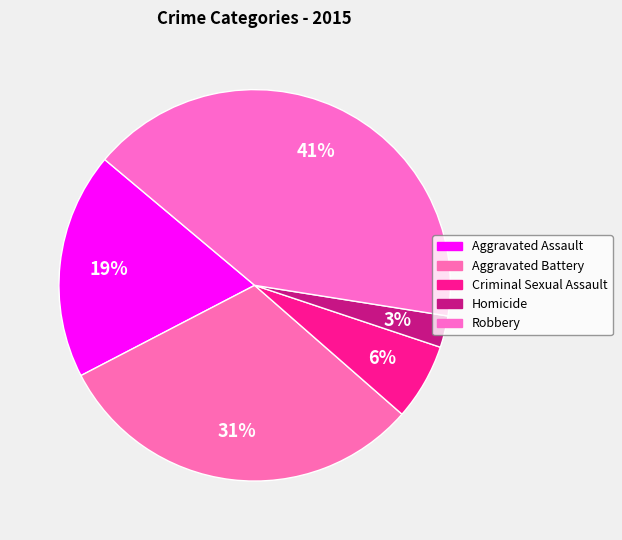

What is the smallest slice in the pie chart?

Homicide